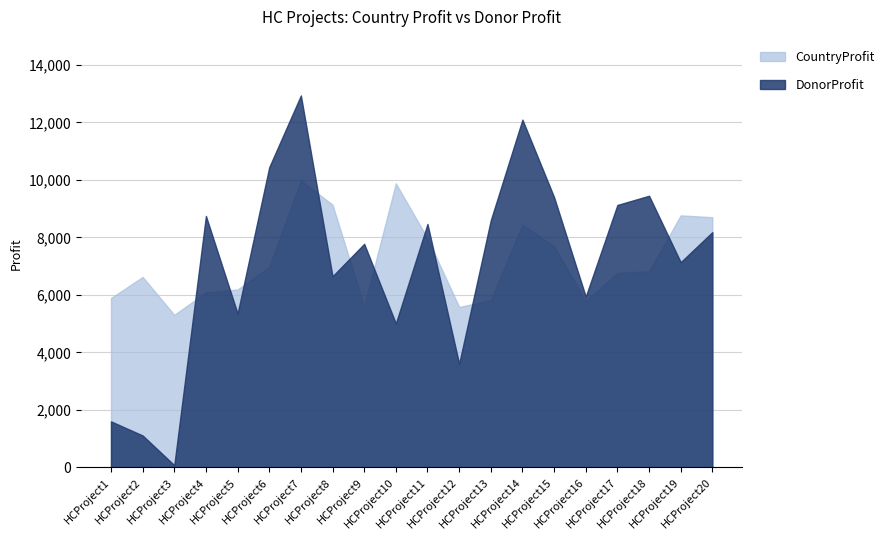

How many lines are shown in the chart?

2